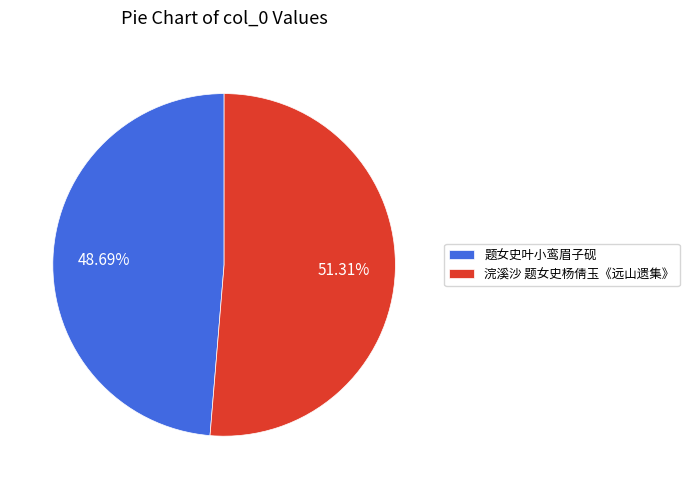

True or false: 浣溪沙 题女史杨倩玉《远山遗集》 accounts for 51% of the total.

True